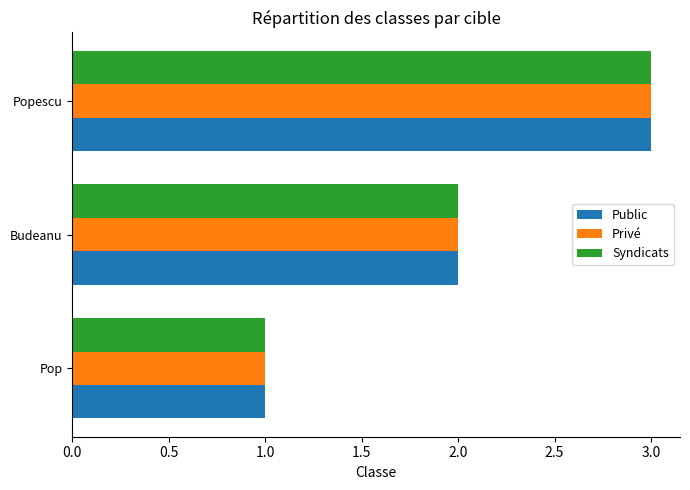

What is the total value across all series at Popescu?

9